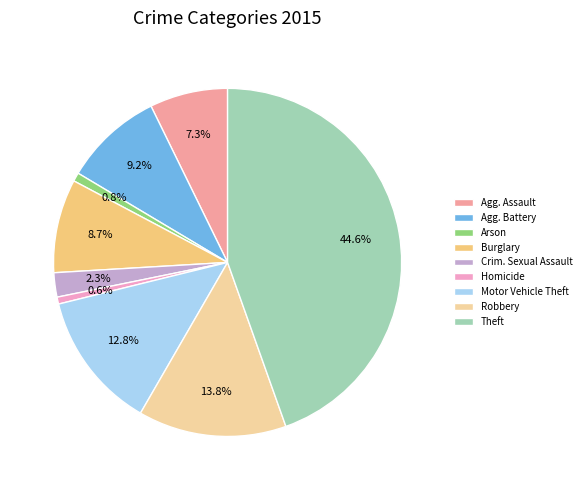

How many slices are in this pie chart?

9